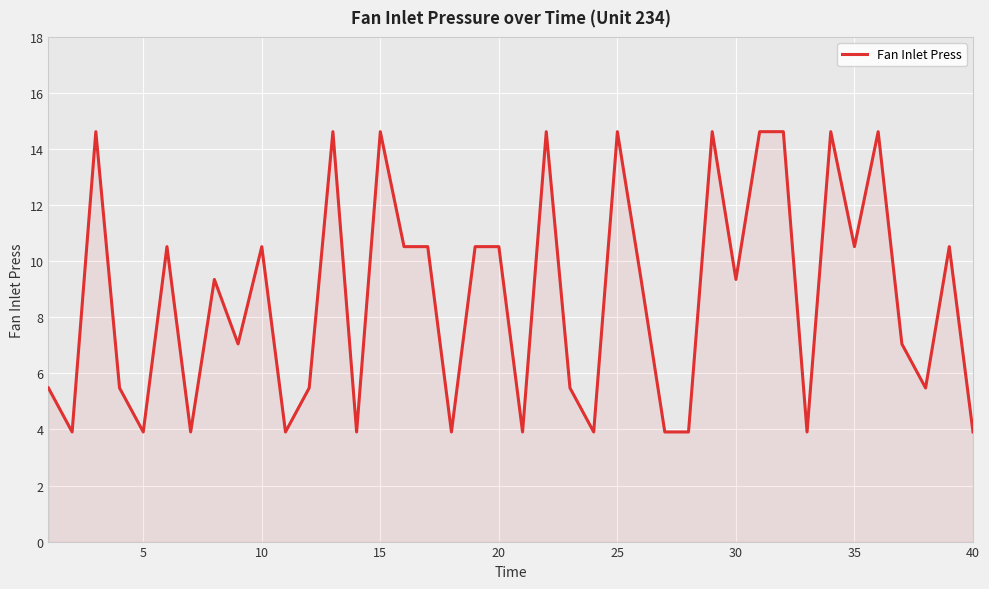

What is the minimum value shown in the chart?

3.9